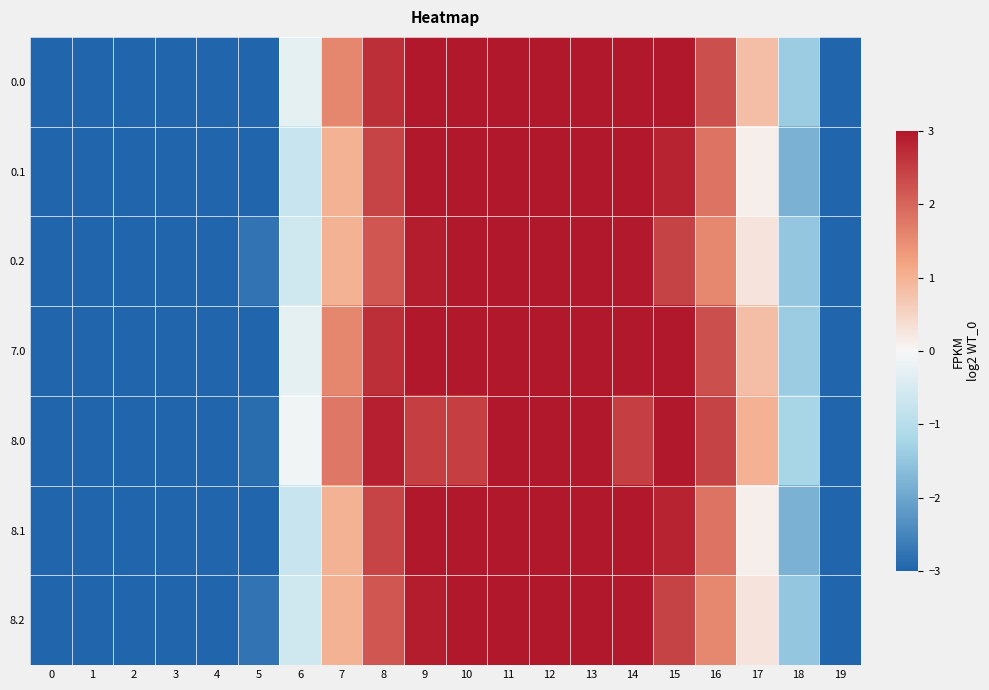

What is the greatest value displayed?

3.0